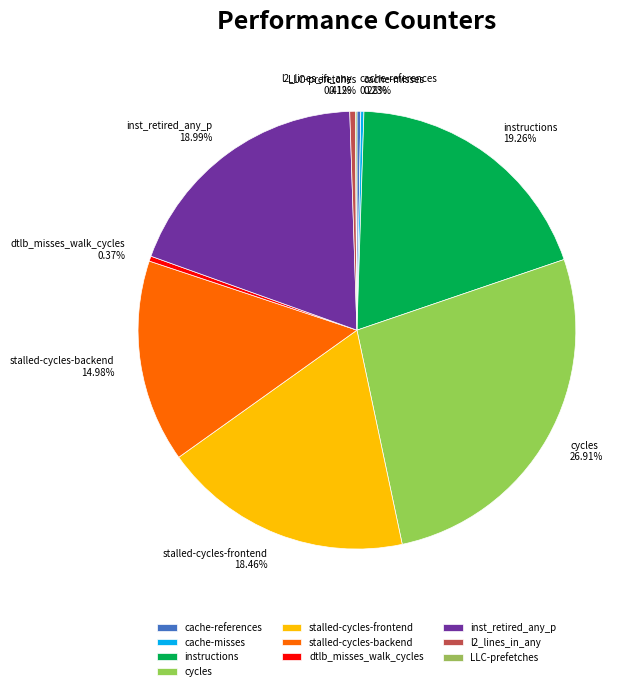

What is the largest slice in the pie chart?

cycles